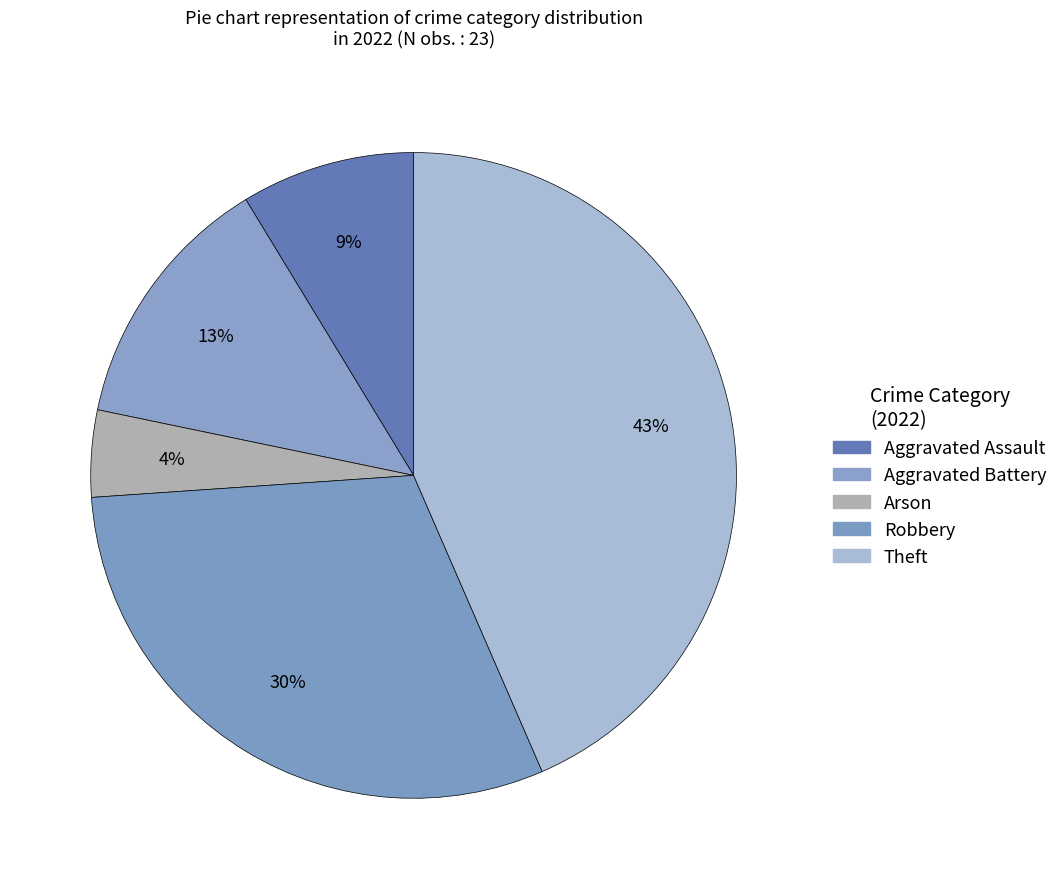

Which slice is the largest?

Theft